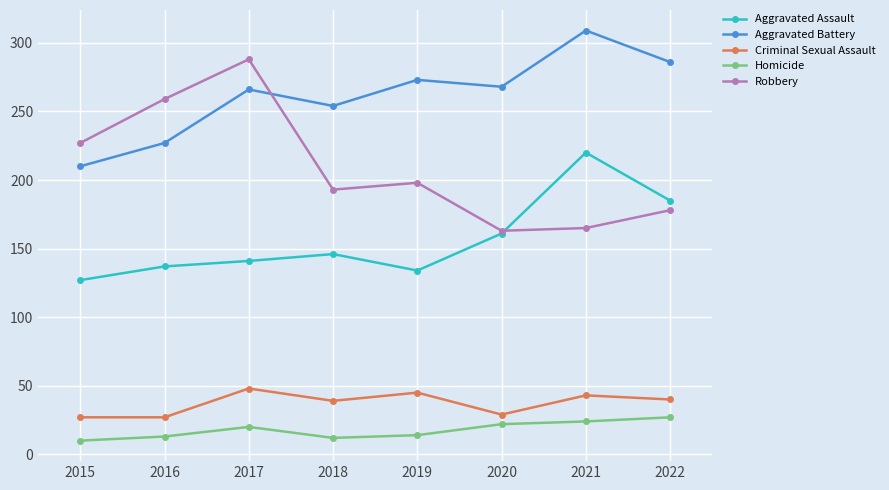

Which category has the highest value across all series?

2021